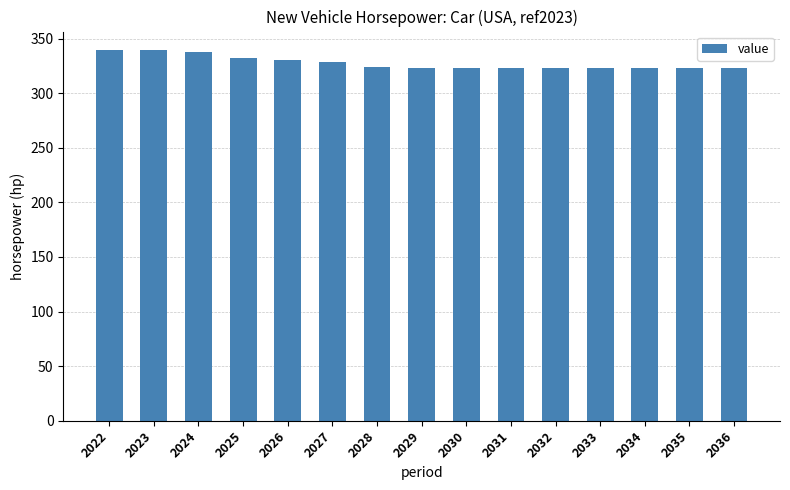

What is the value of the 13th bar from the left?

322.9